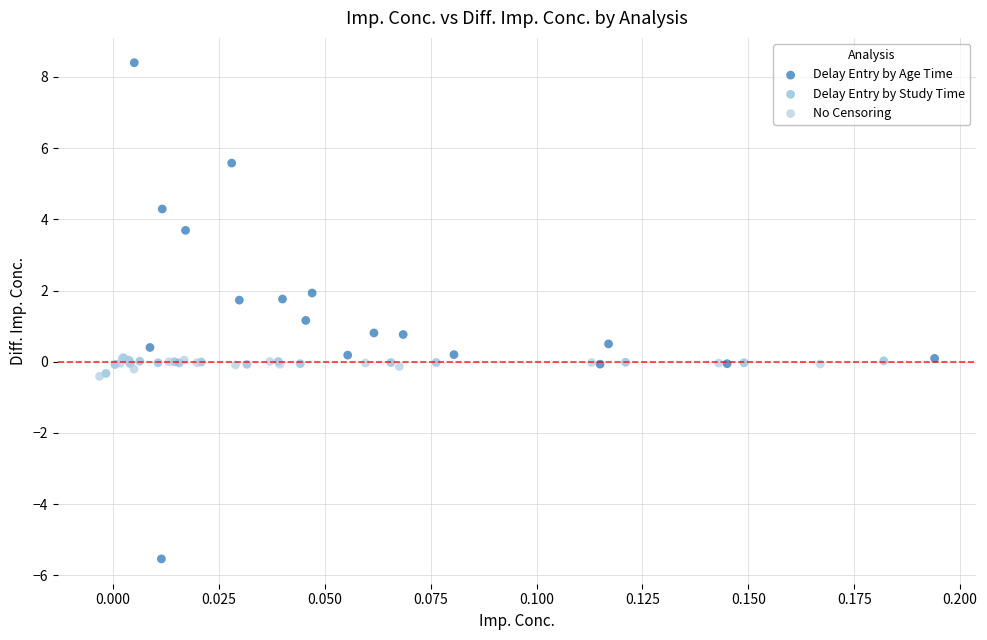

Which series contains the highest Y value?

Delay Entry by Age Time